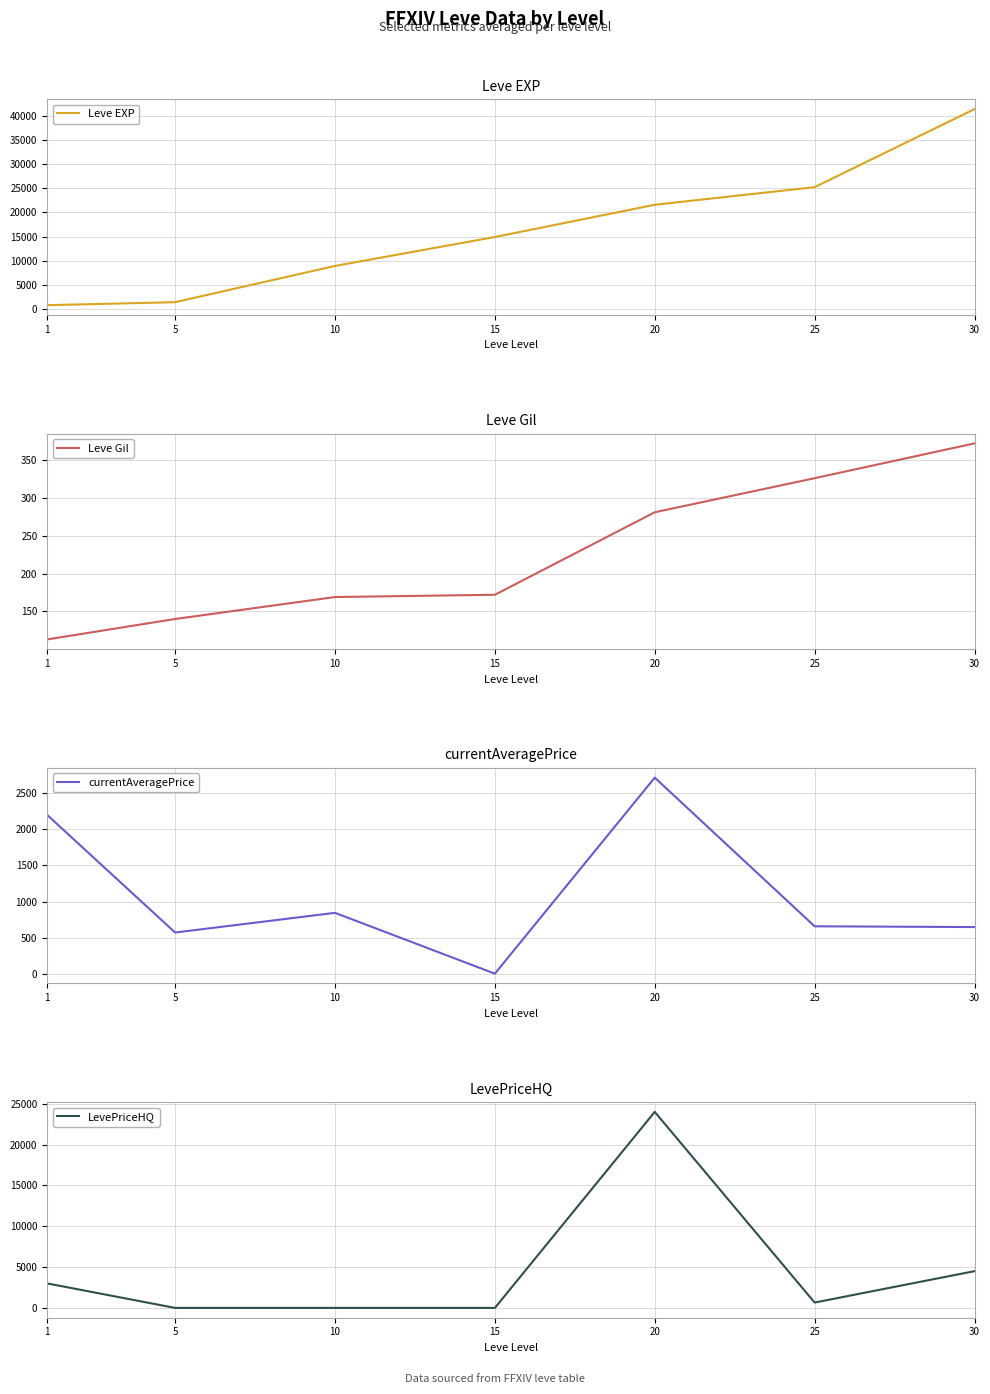

Reading left to right, extract all data points from this chart.

Leve EXP: 1=800.0	5=1420.0	10=8930.0	15=14920.0	20=21600.0	25=25250.0	30=41410.0
Leve Gil: 1=113.0	5=140.0	10=169.0	15=172.0	20=281.0	25=326.0	30=372.0
currentAveragePrice: 1=2199.8	5=570.5	10=843.2	15=0.0	20=2717.3	25=656.8	30=646.0
LevePriceHQ: 1=3000.0	5=0.0	10=0.0	15=0.0	20=24000.0	25=656.8	30=4500.0